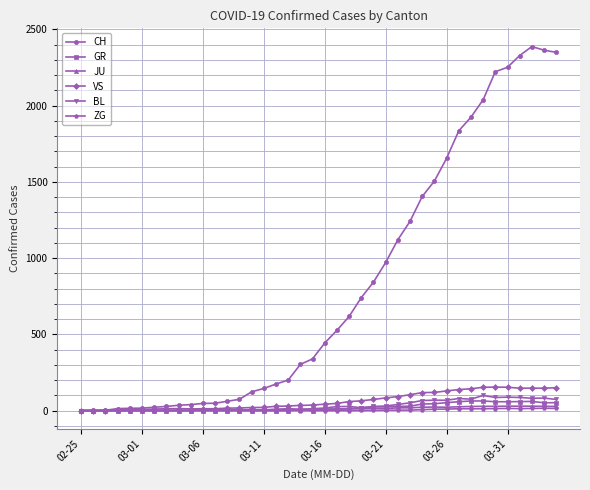

Which series has the largest range (max minus min)?

CH